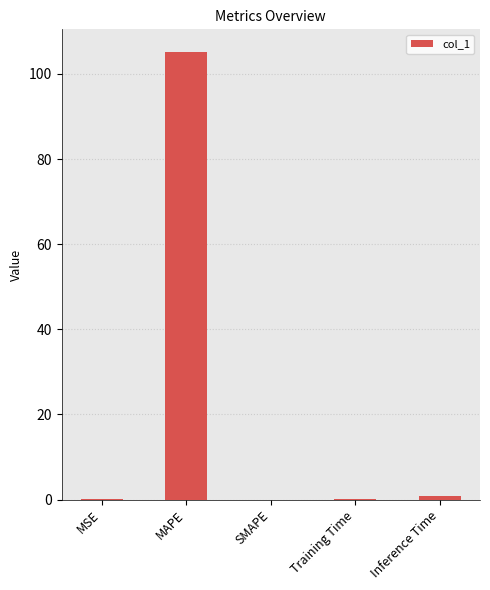

What is the approximate value at MAPE?

105.2